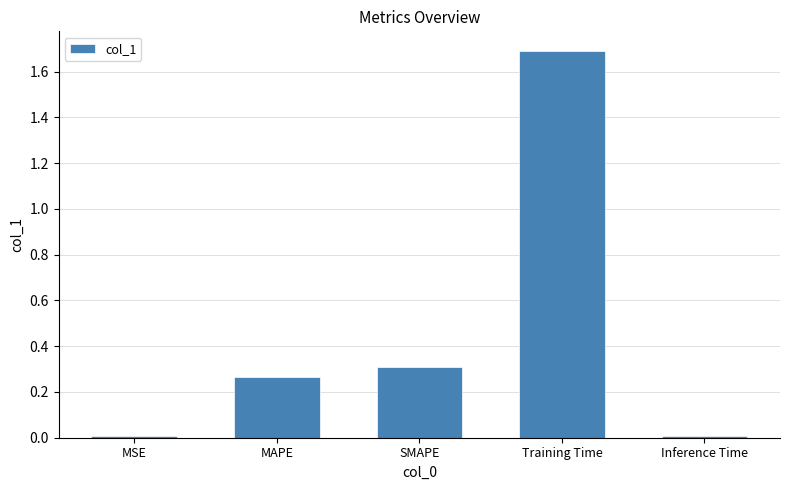

What is the value of the 4th bar from the left?

1.7